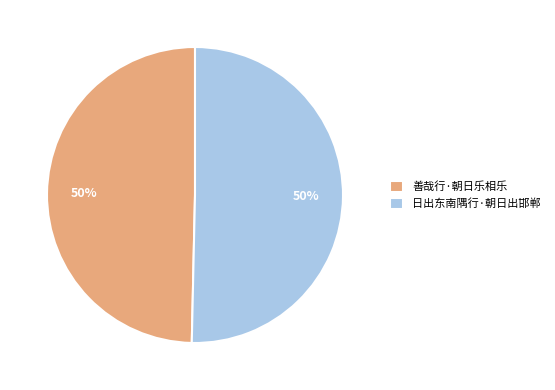

Is the sum of 善哉行·朝日乐相乐 and 日出东南隅行·朝日出邯郸 greater than half?

Yes